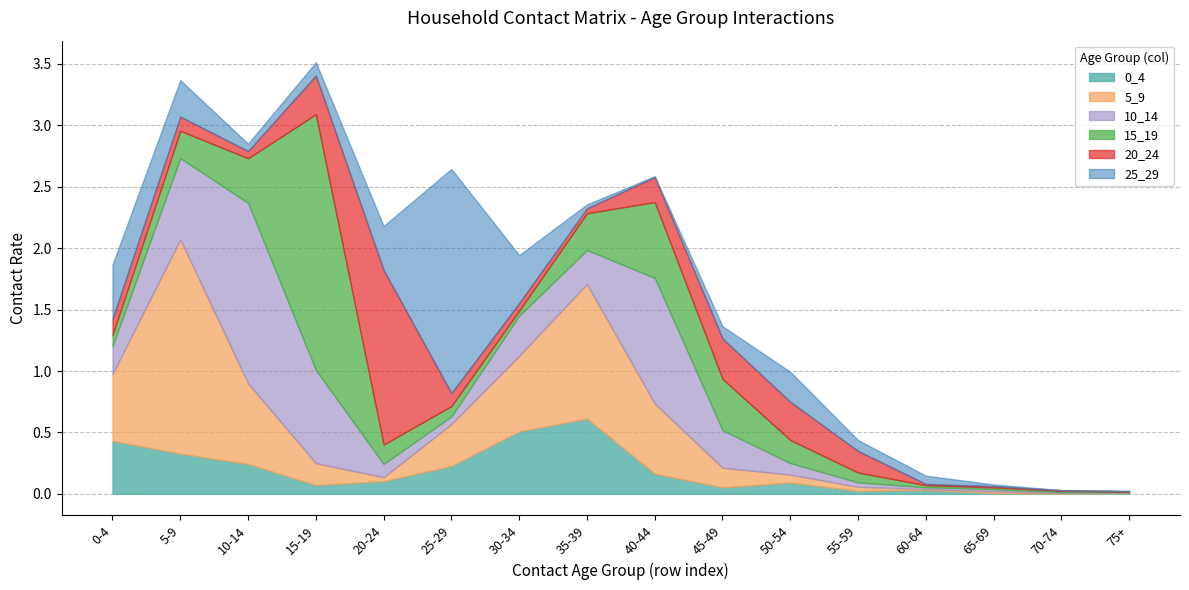

Reading left to right, what are all the values shown in this chart?

0_4: 0.4	0.3	0.2	0.1	0.1	0.2	0.5	0.6	0.2	0.1	0.1	0.0	0.0	0.0	0.0	0.0
5_9: 0.5	1.7	0.7	0.2	0.0	0.3	0.6	1.1	0.6	0.2	0.1	0.0	0.0	0.0	0.0	0.0
10_14: 0.2	0.7	1.5	0.8	0.1	0.1	0.3	0.3	1.0	0.3	0.1	0.0	0.0	0.0	0.0	0.0
15_19: 0.1	0.2	0.4	2.1	0.2	0.1	0.0	0.3	0.6	0.4	0.2	0.1	0.0	0.0	0.0	0.0
20_24: 0.1	0.1	0.1	0.3	1.4	0.1	0.1	0.0	0.2	0.3	0.3	0.2	0.0	0.0	0.0	0.0
25_29: 0.4	0.3	0.1	0.1	0.4	1.8	0.4	0.0	0.0	0.1	0.2	0.1	0.1	0.0	0.0	0.0